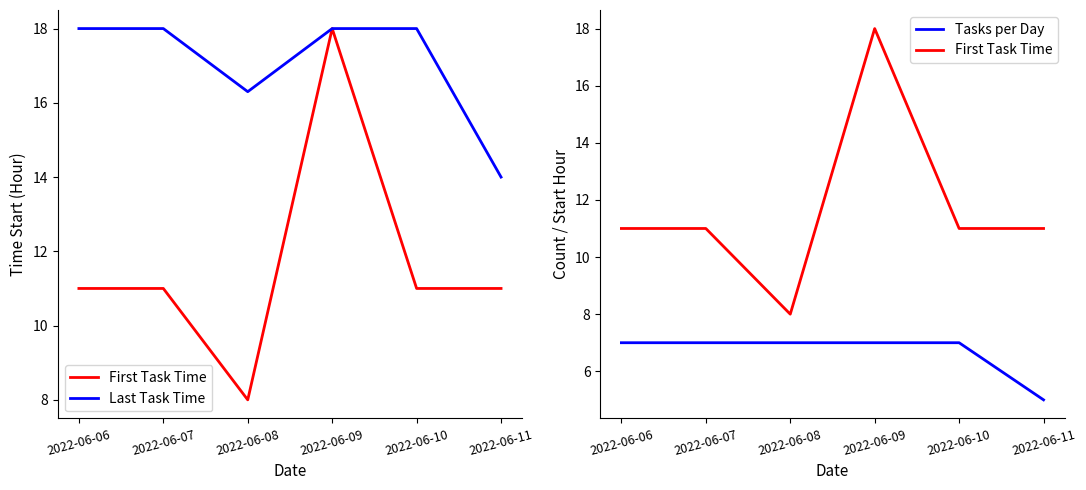

The value of First Task Time at 2022-06-07 is 15.4. True or false?

False